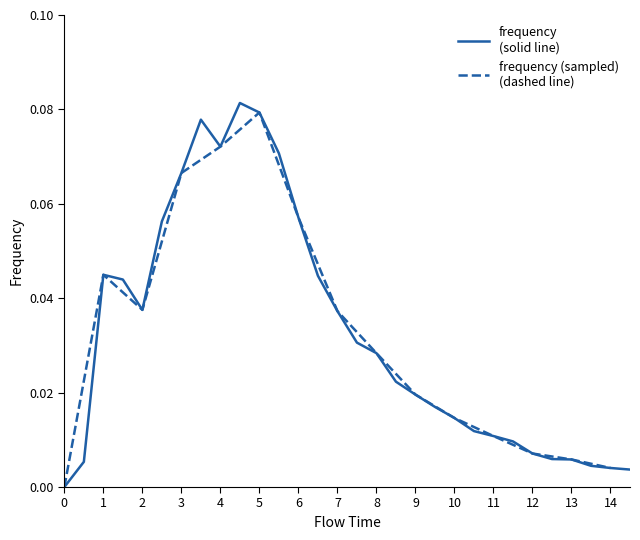

Reading left to right, transcribe all the data shown in this chart.

0.0=0.0	0.5=0.0	1.0=0.0	1.5=0.0	2.0=0.0	2.5=0.1	3.0=0.1	3.5=0.1	4.0=0.1	4.5=0.1	5.0=0.1	5.5=0.1	6.0=0.1	6.5=0.0	7.0=0.0	7.5=0.0	8.0=0.0	8.5=0.0	9.0=0.0	9.5=0.0	10.0=0.0	10.5=0.0	11.0=0.0	11.5=0.0	12.0=0.0	12.5=0.0	13.0=0.0	13.5=0.0	14.0=0.0	14.5=0.0